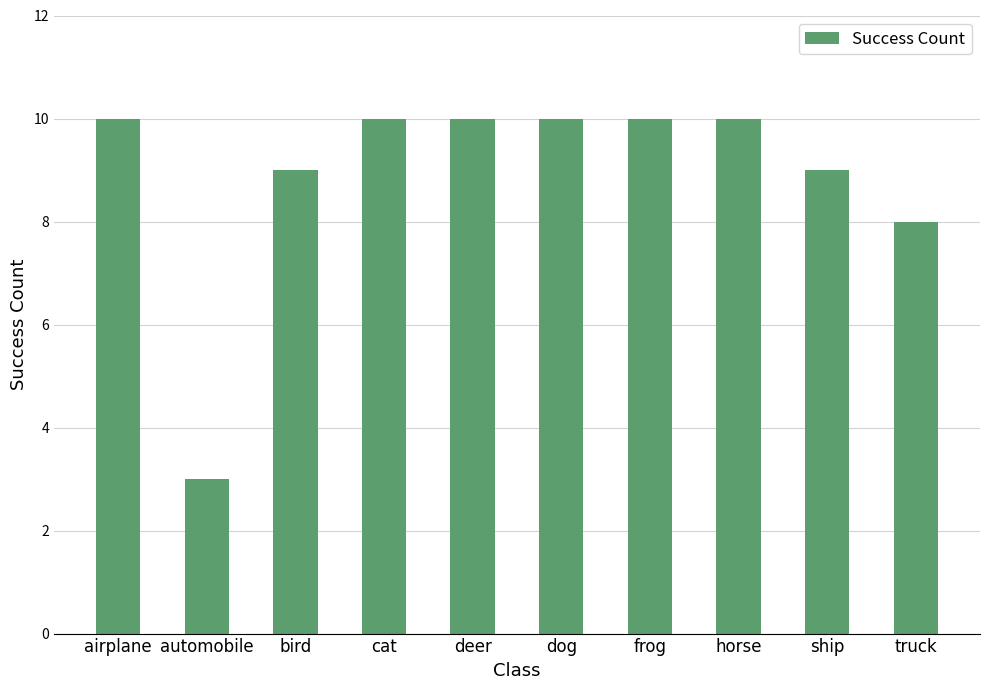

What is the minimum value shown in the chart?

3